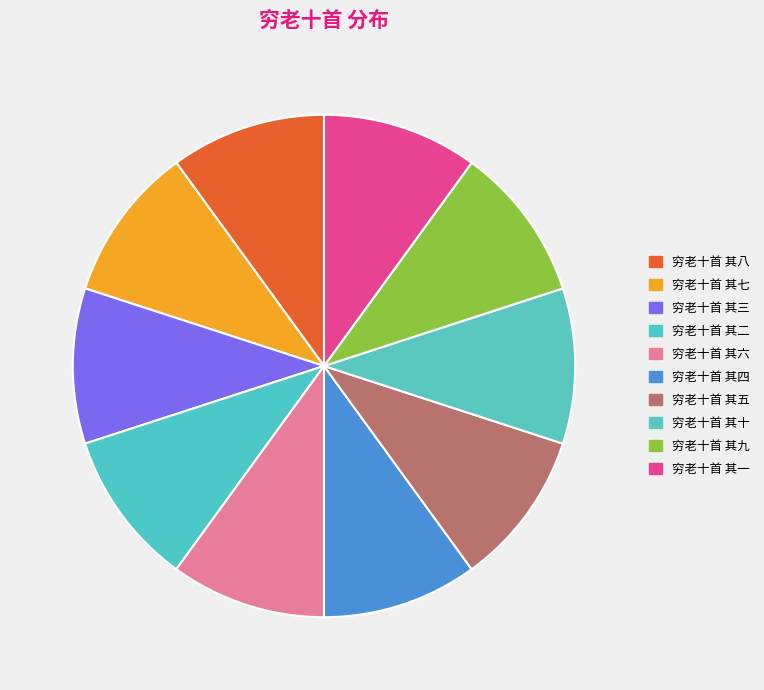

Approximately how many times larger is the value at 穷老十首 其八 compared to 穷老十首 其一?

1.0